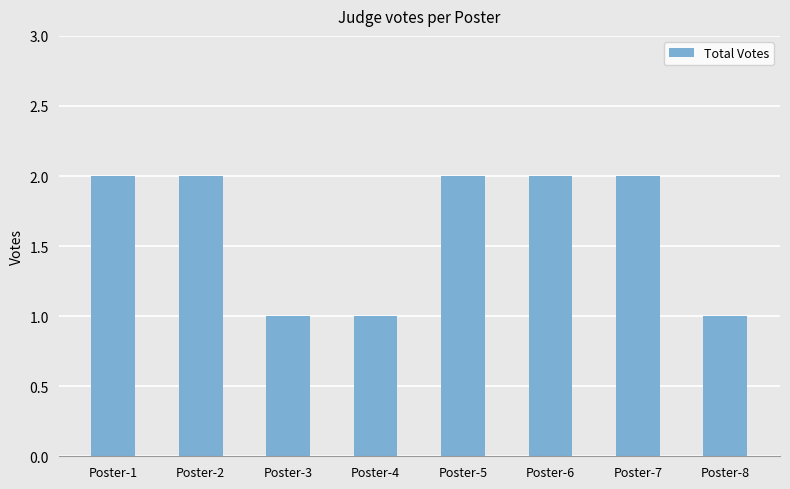

Reading left to right, transcribe all the data shown in this chart.

2	2	1	1	2	2	2	1